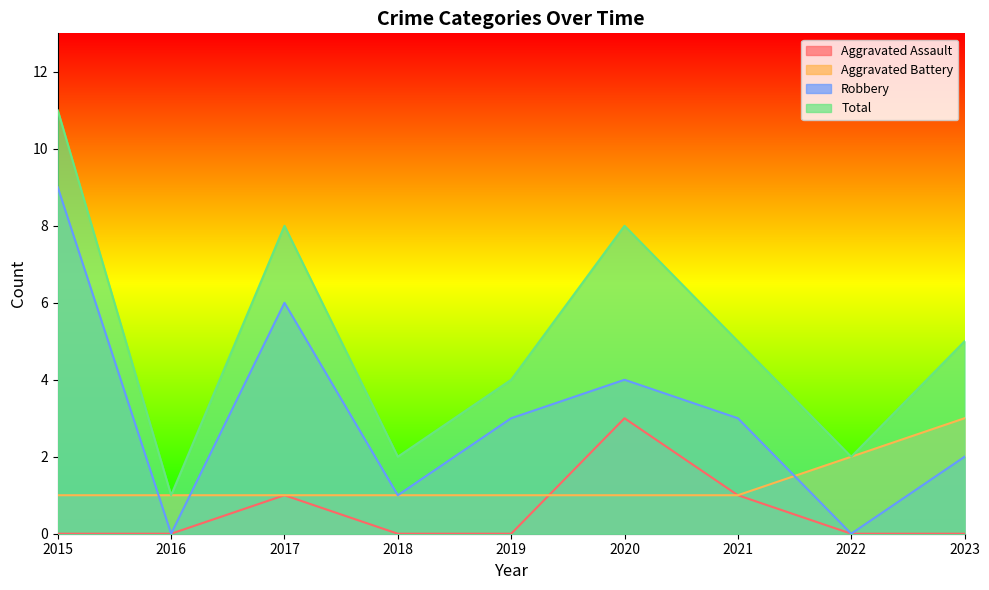

Does the chart display data point markers on the line(s)?

No